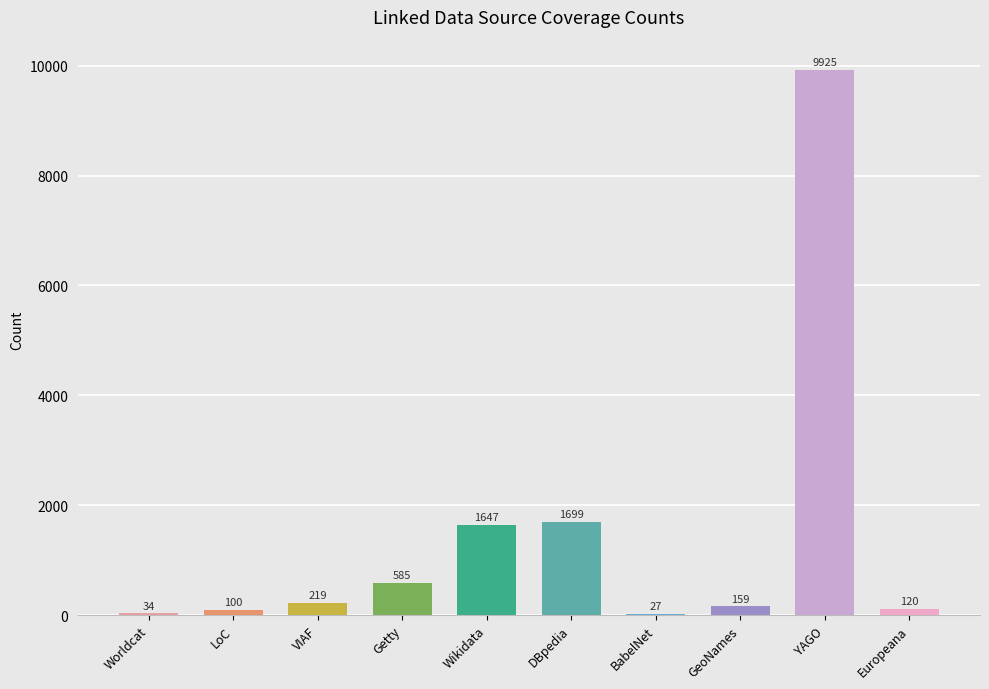

What is the greatest value displayed?

9925